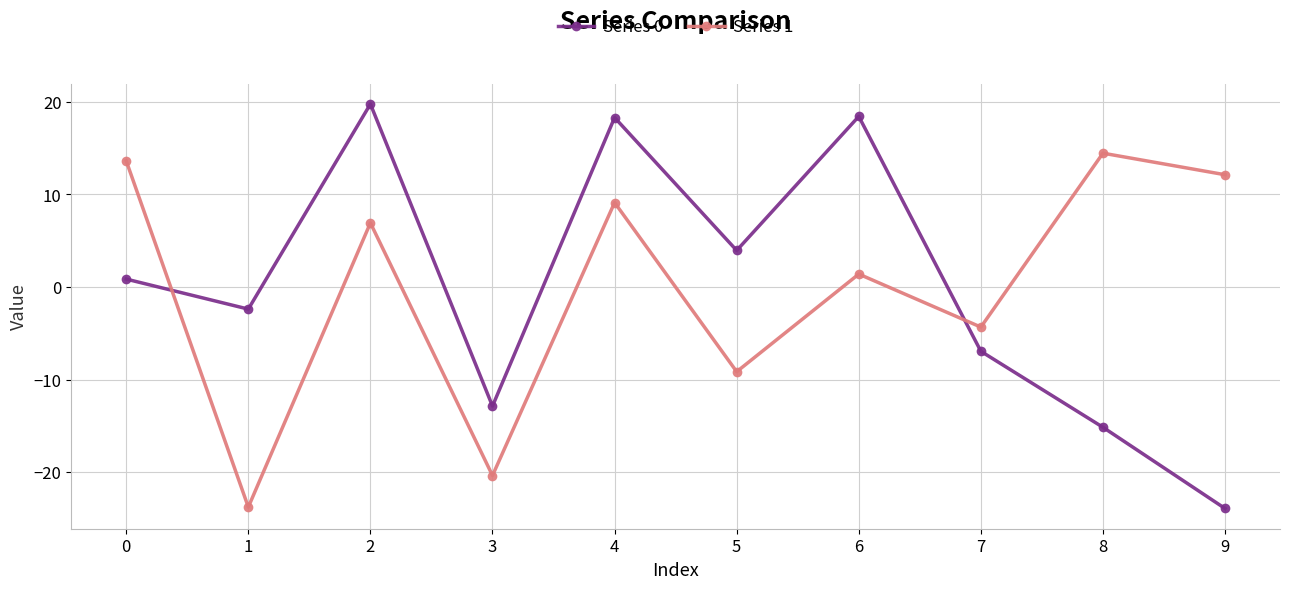

What is the value of the Series 0 point at the 1st from the left?

0.9